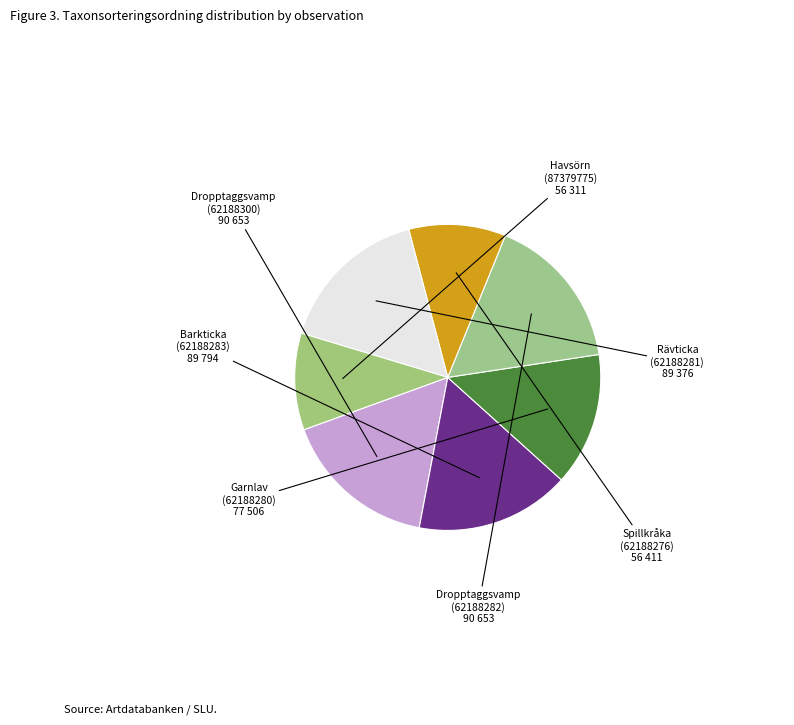

To the nearest percent, what is the difference between the largest and smallest slice percentages?

6%